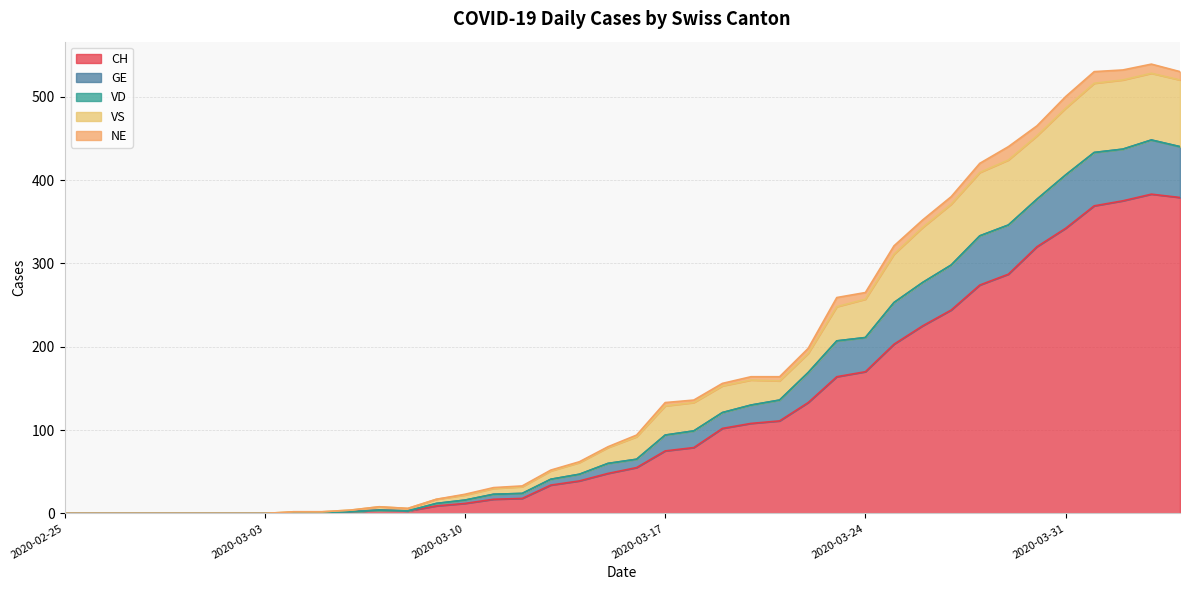

What is the maximum value for CH?

383